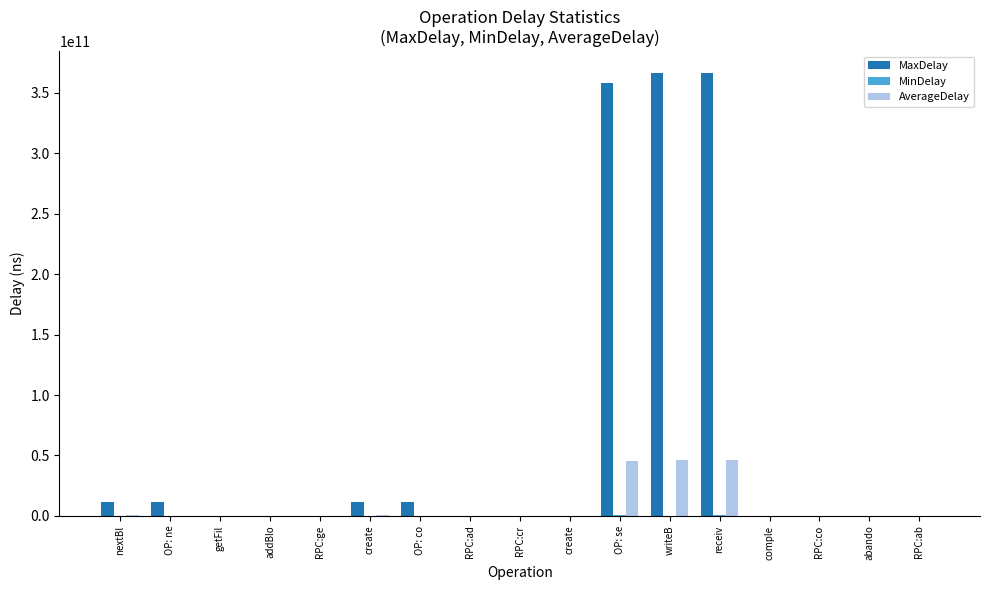

What is the label of the 14th bar from the right?

addBlo